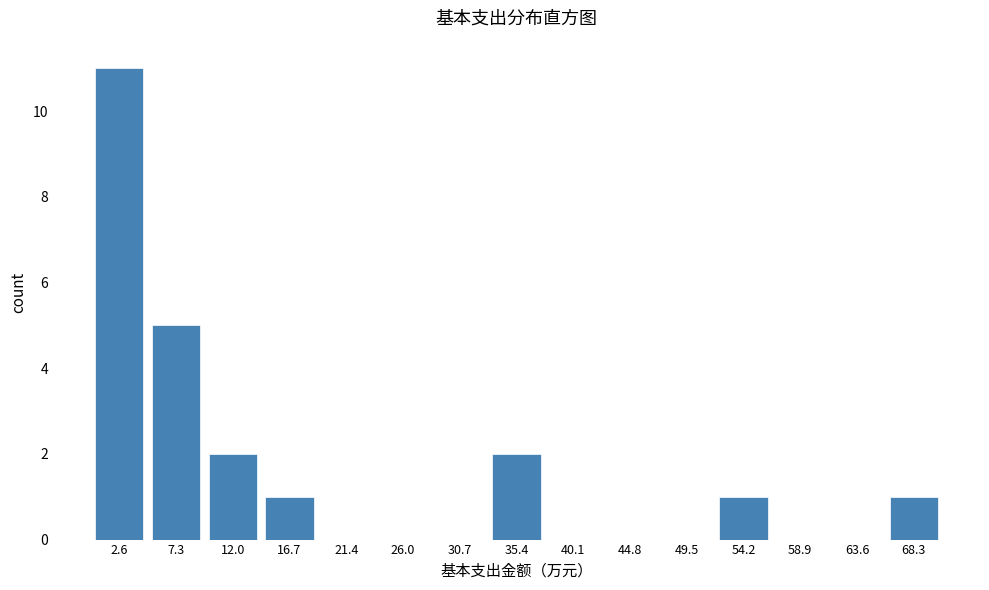

Reading left to right, transcribe this chart: for each bar, give the range it covers on the x-axis and its height. Neither the bar edges nor the heights are printed on the chart, so give them approximately, as read against the axes.

0.0 to 5.0: 11
5.0 to 9.5: 5
9.5 to 14.5: 2
14.5 to 19.0: 1
19.0 to 23.5: 0
23.5 to 28.5: 0
28.5 to 33.0: 0
33.0 to 38.0: 2
38.0 to 42.5: 0
42.5 to 47.0: 0
47.0 to 52.0: 0
52.0 to 56.5: 1
56.5 to 61.5: 0
61.5 to 66.0: 0
66.0 to 70.5: 1